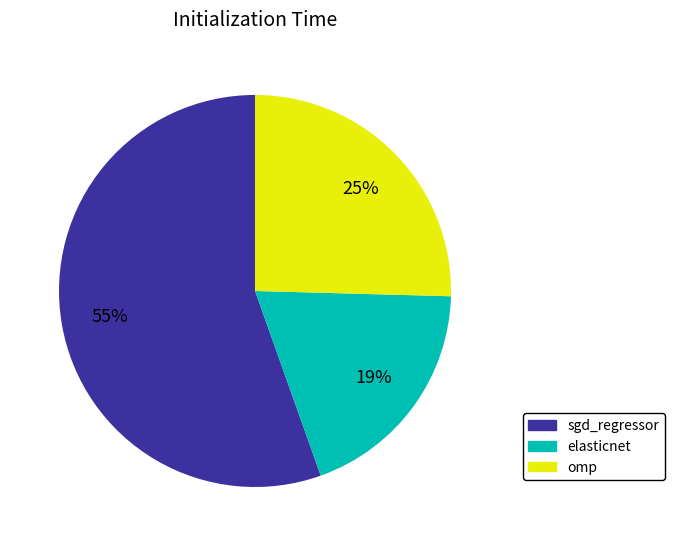

Which category accounts for the majority?

sgd_regressor